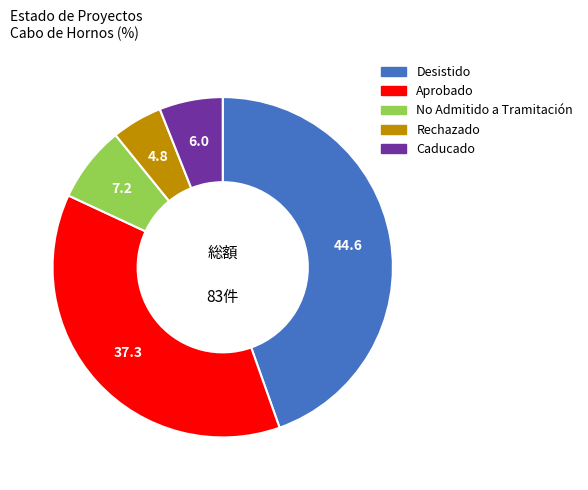

How many slices are in this pie chart?

5